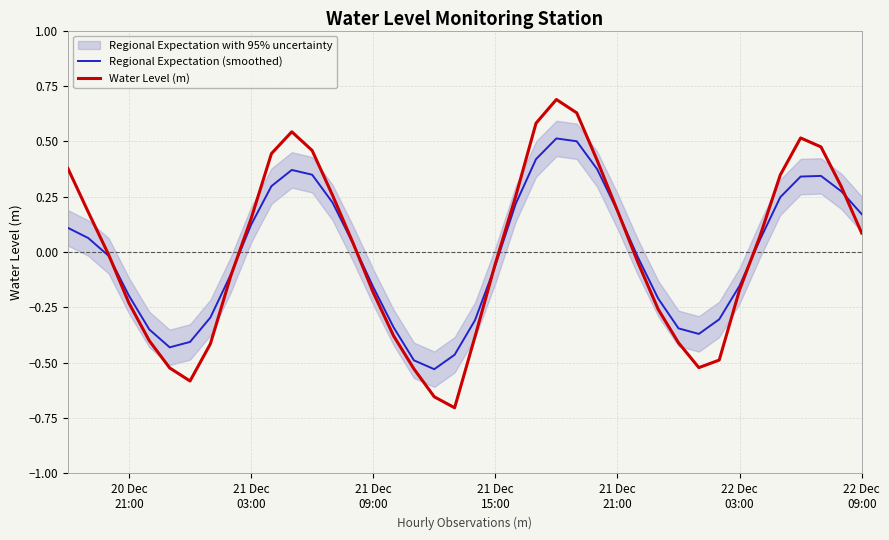

The value of Water Level (m) at 20 Dec
21:00 is 0.1. True or false?

False